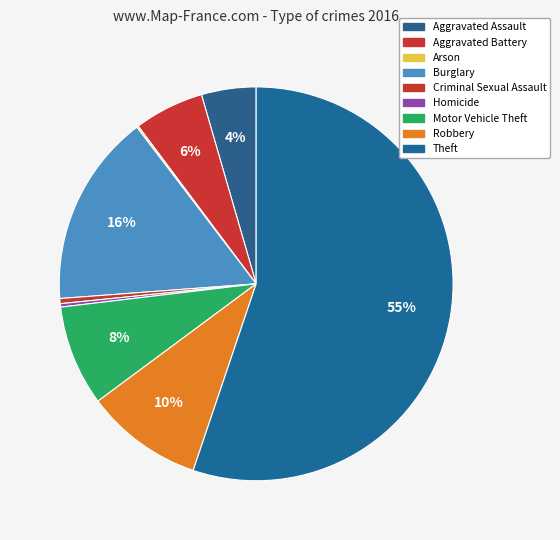

What percentage do Theft and Burglary together represent?

71.0%